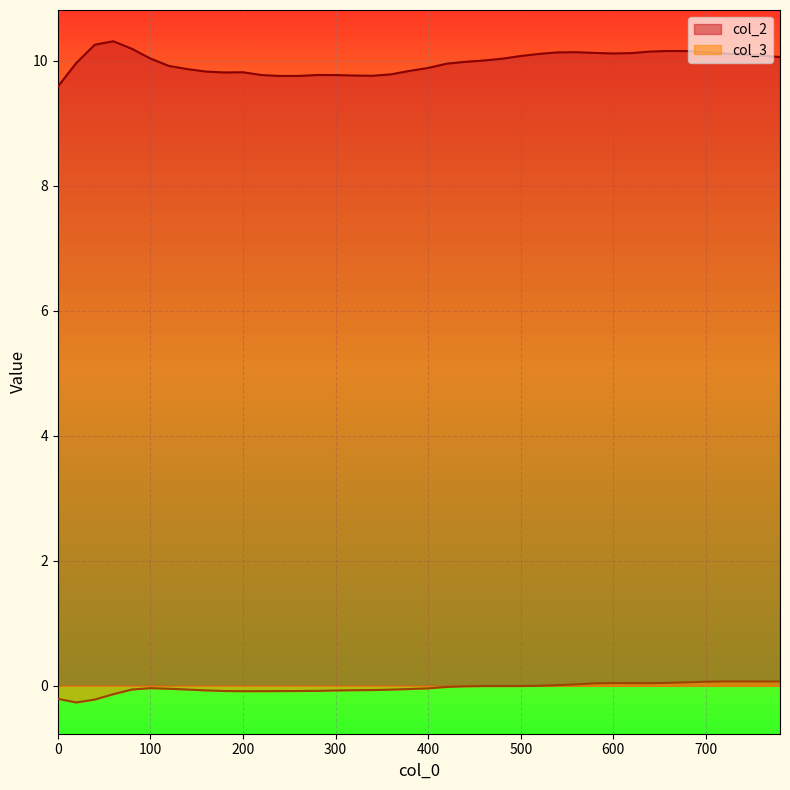

Reading left to right, extract all data points from this chart.

col_2: 0=9.6	20=10.0	40=10.3	60=10.3	80=10.2	100=10.0	120=9.9	140=9.9	160=9.8	180=9.8	200=9.8	220=9.8	240=9.8	260=9.8	280=9.8	300=9.8	320=9.8	340=9.8	360=9.8	380=9.8	400=9.9	420=10.0	440=10.0	460=10.0	480=10.0	500=10.1	520=10.1	540=10.1	560=10.1	580=10.1	600=10.1	620=10.1	640=10.1	660=10.2	680=10.2	700=10.1	720=10.1	740=10.1	760=10.1	780=10.1
col_3: 0=-0.2	20=-0.3	40=-0.2	60=-0.1	80=-0.1	100=-0.0	120=-0.0	140=-0.1	160=-0.1	180=-0.1	200=-0.1	220=-0.1	240=-0.1	260=-0.1	280=-0.1	300=-0.1	320=-0.1	340=-0.1	360=-0.1	380=-0.1	400=-0.0	420=-0.0	440=-0.0	460=-0.0	480=-0.0	500=-0.0	520=0.0	540=0.0	560=0.0	580=0.0	600=0.0	620=0.0	640=0.0	660=0.0	680=0.1	700=0.1	720=0.1	740=0.1	760=0.1	780=0.1